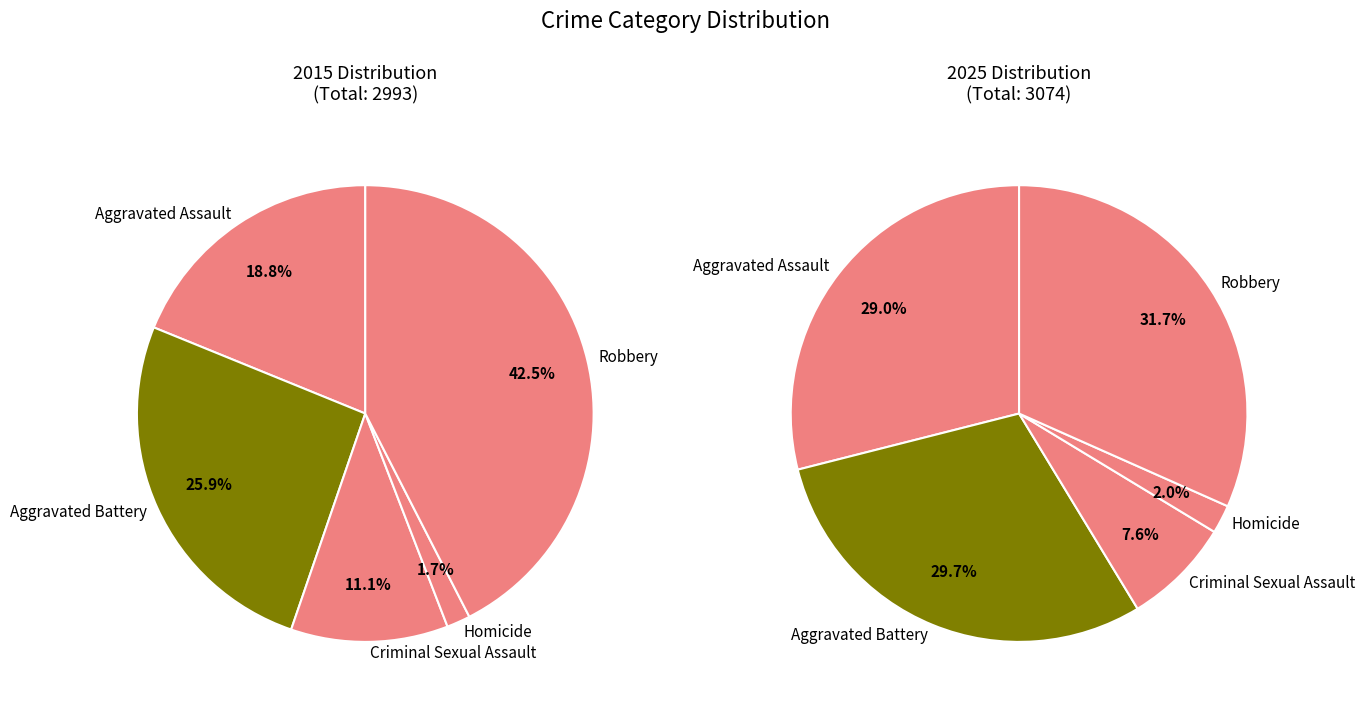

Rank the series by their maximum value, from highest to lowest.

values_2015, values_2025